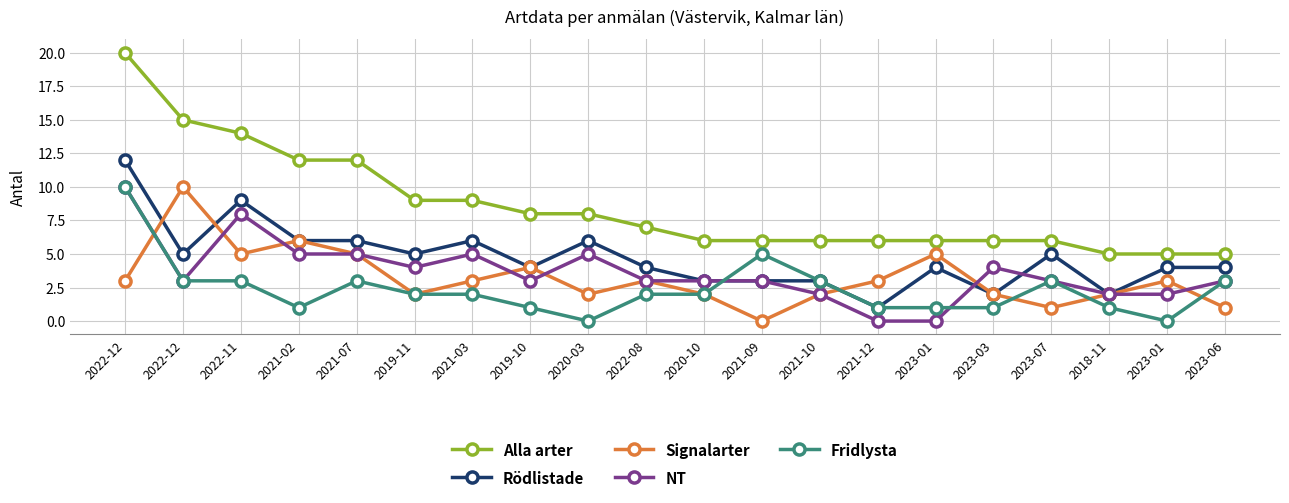

What is the difference between the maximum and minimum values in the Rödlistade series?

11